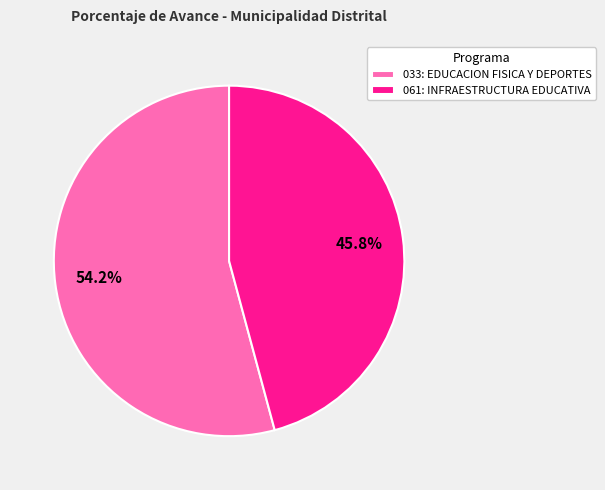

To the nearest percent, what is the difference between the 033: EDUCACION FISICA Y DEPORTES and 061: INFRAESTRUCTURA EDUCATIVA slice percentages?

8%